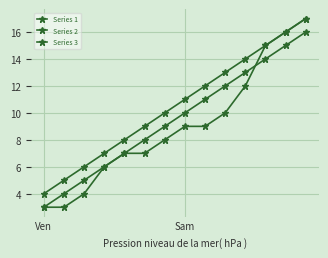

How many lines are shown in the chart?

3